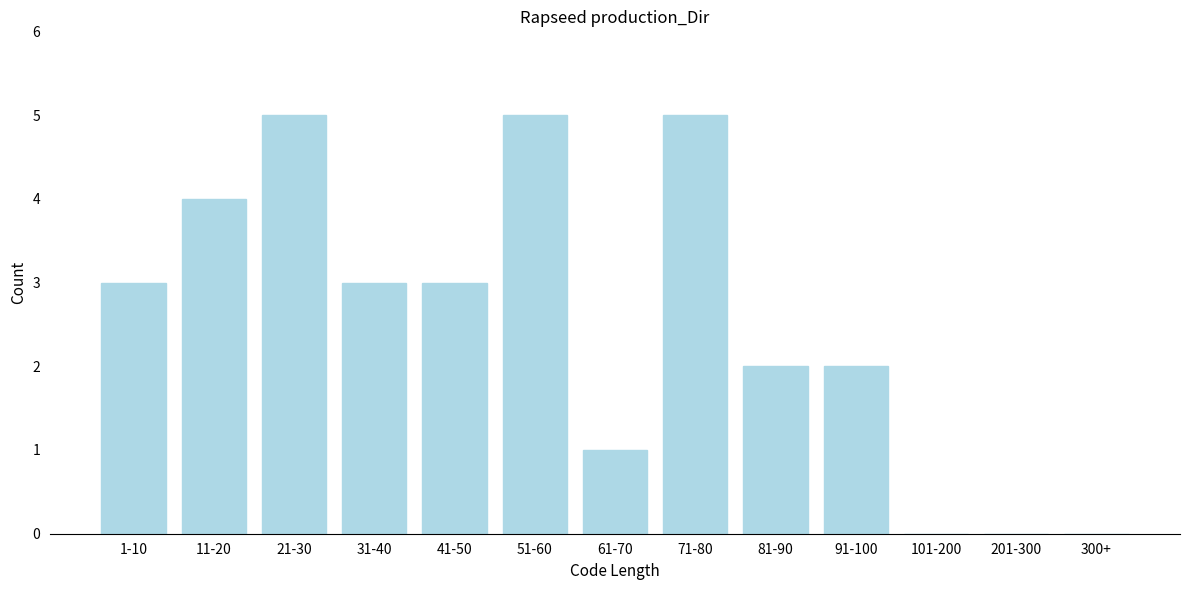

Reading left to right, extract all data points from this chart.

1-10=3	11-20=4	21-30=5	31-40=3	41-50=3	51-60=5	61-70=1	71-80=5	81-90=2	91-100=2	101-200=0	201-300=0	300+=0